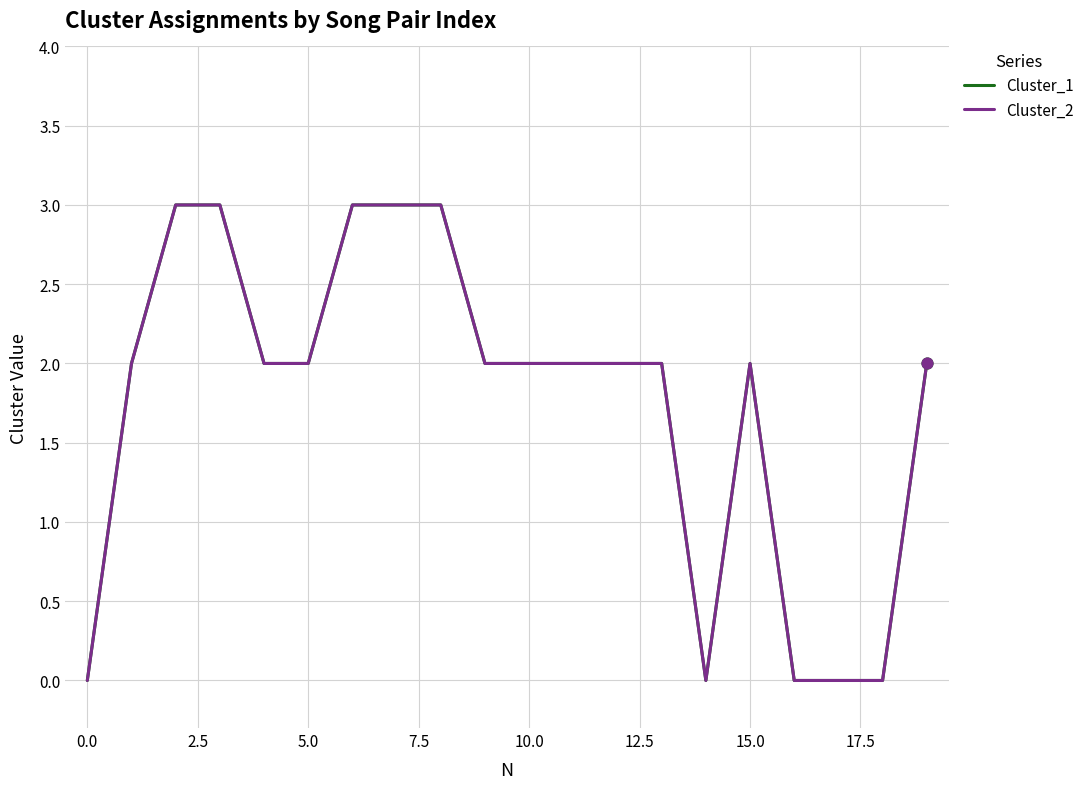

Which series has the largest total across all categories?

Cluster_1